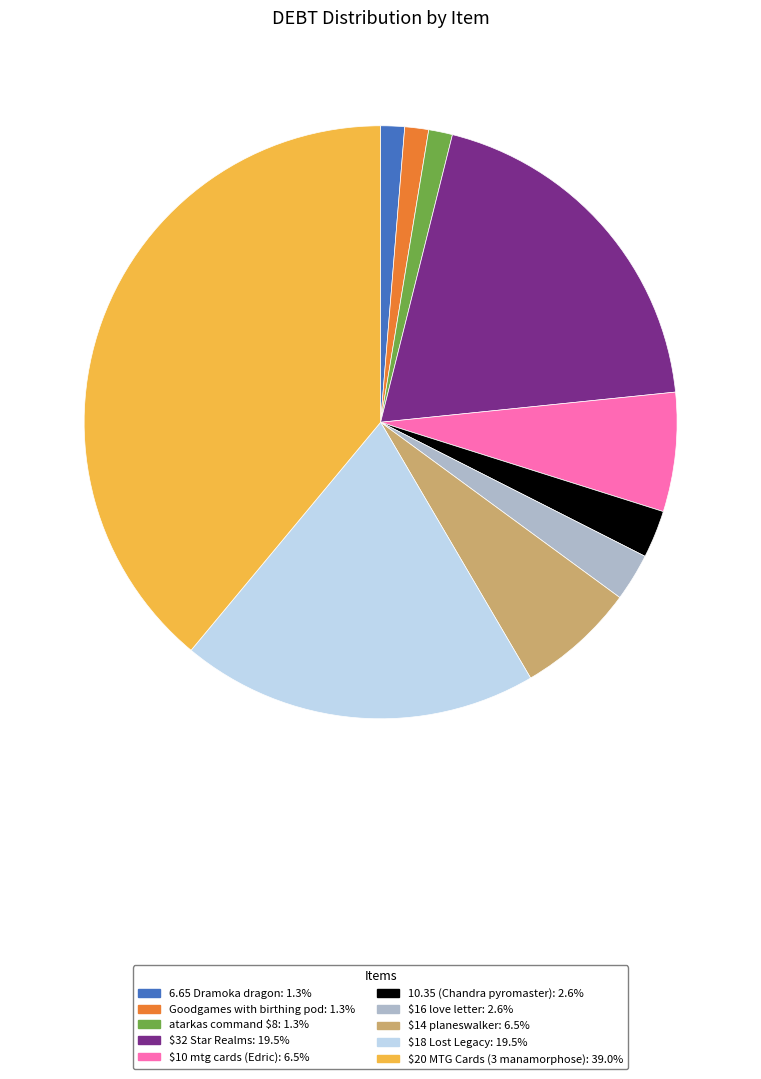

Does $18 Lost Legacy account for over 50% of the chart?

No